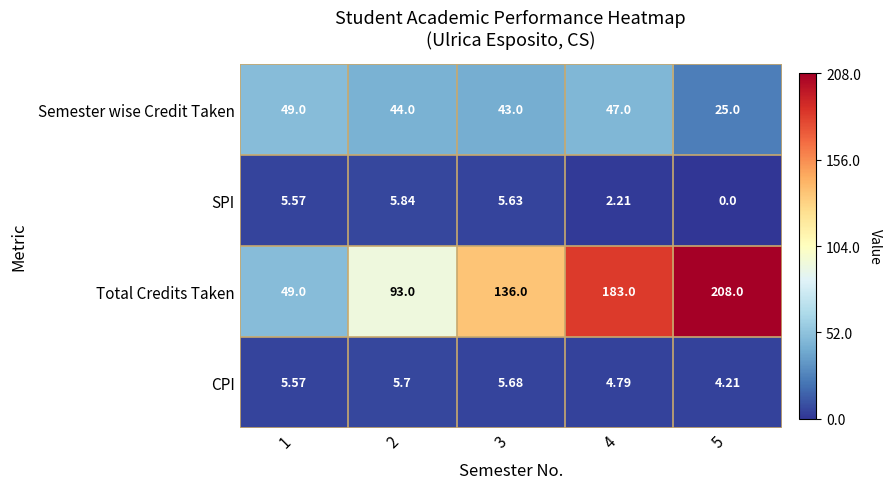

Is the value of CPI at 2 greater than the value of SPI at 3?

Yes